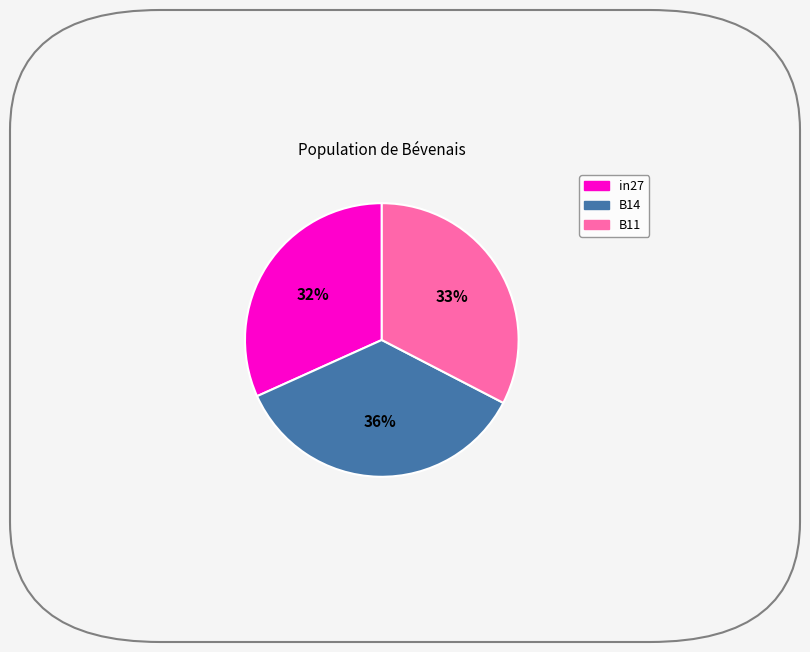

Rank the categories by value from highest to lowest.

B14, B11, in27